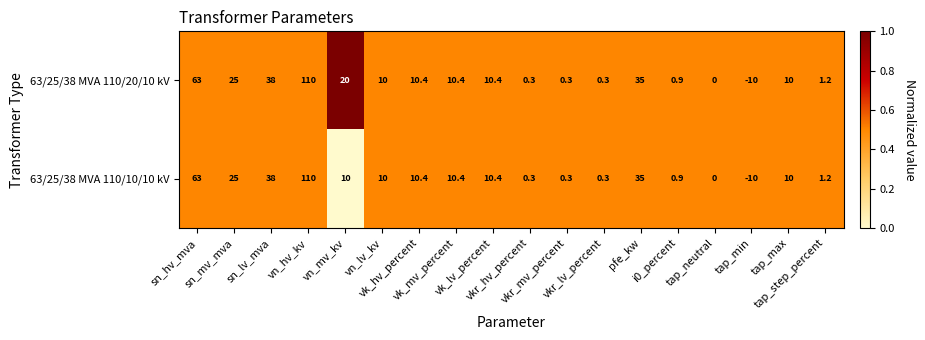

Which series has the largest total across all categories?

63/25/38 MVA 110/20/10 kV